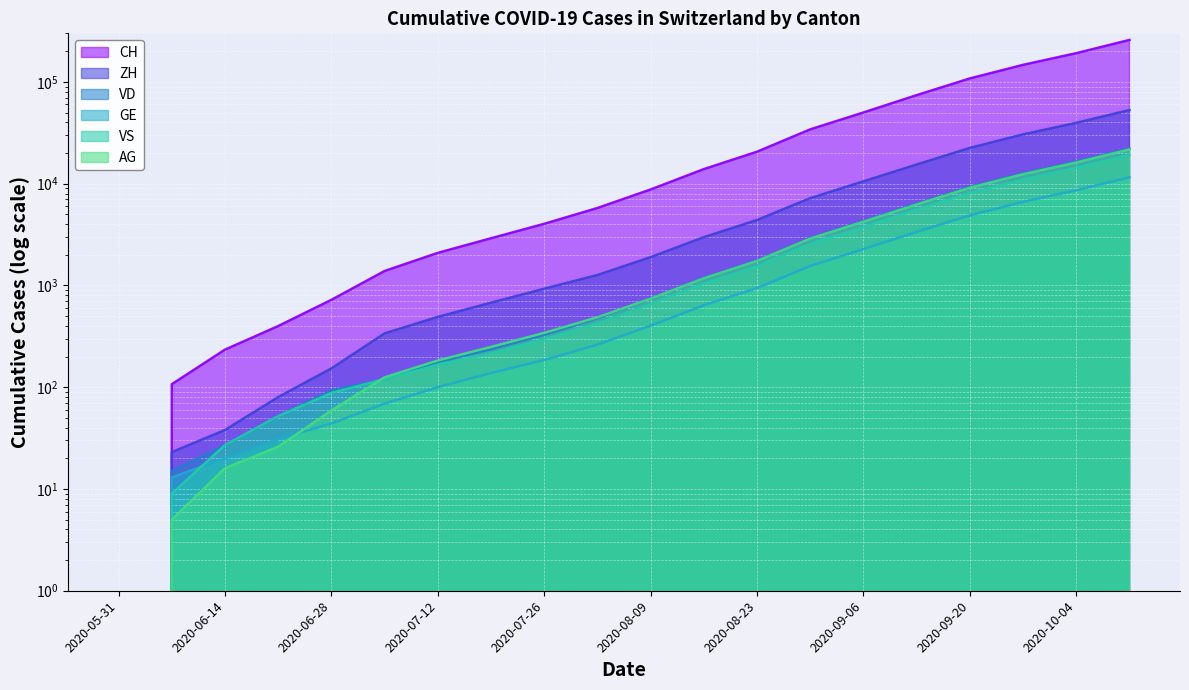

At 2020-07-19, list the series in order from smallest to largest.

GE, VS, VD, AG, ZH, CH